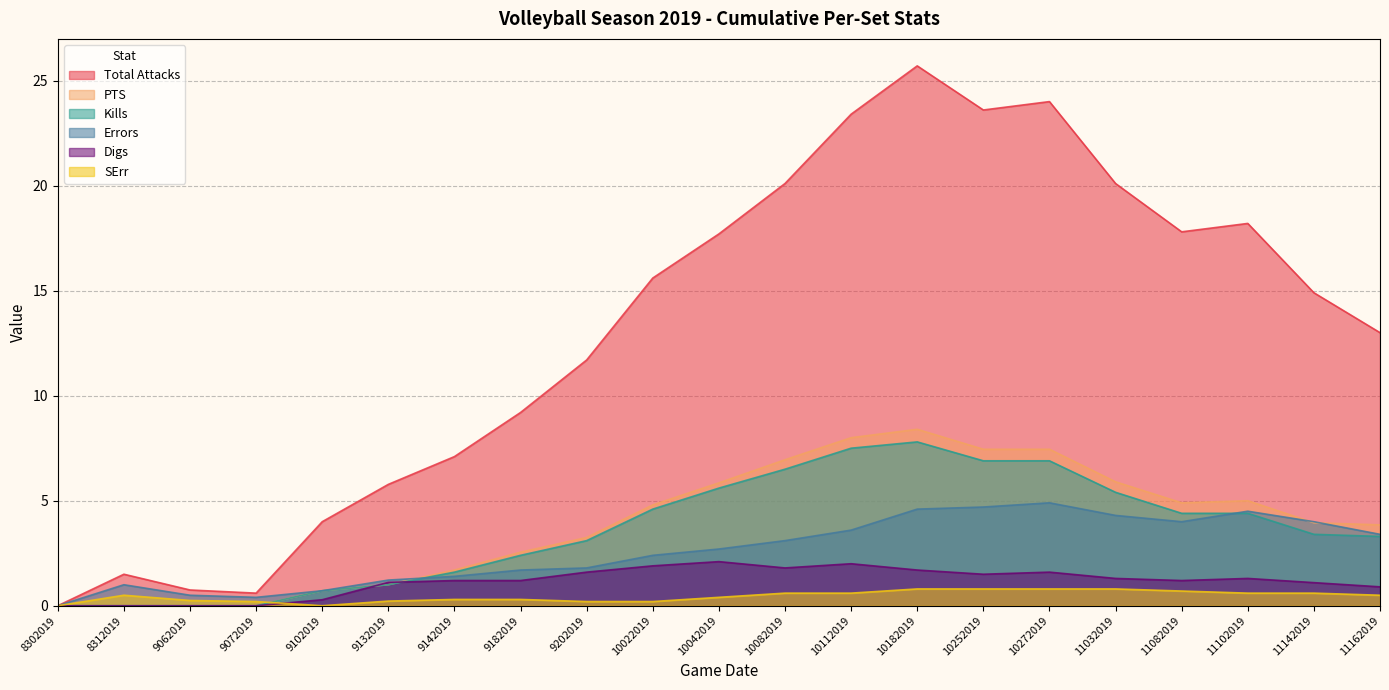

What is the value of the Errors point at the 16th from the left?

4.9